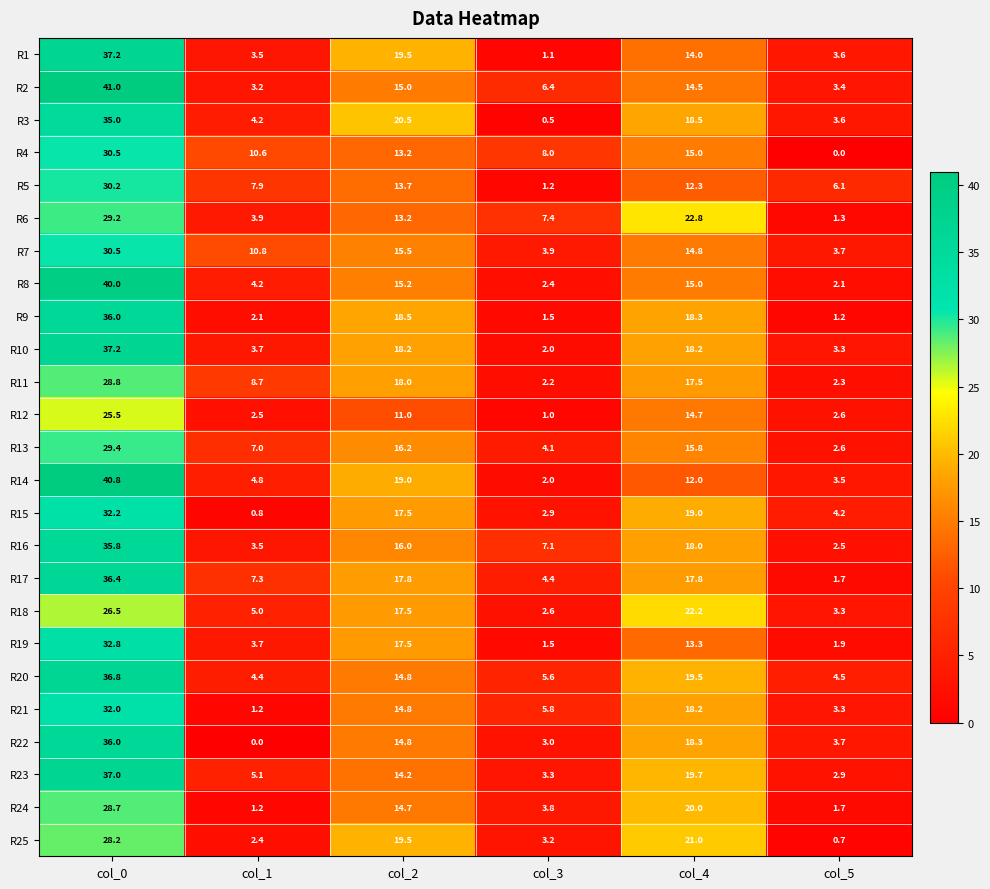

Read the R14 value at col_4.

12.0